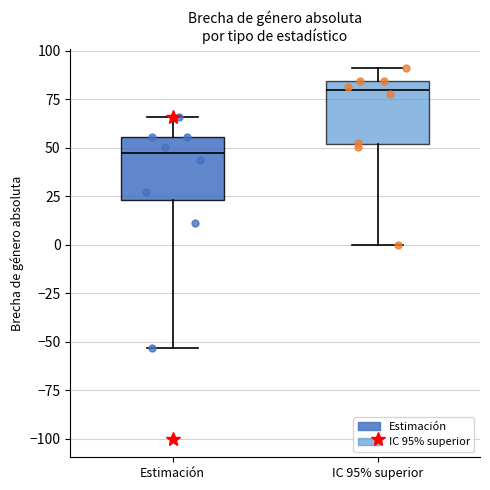

Reading left to right, read every box against the y-axis: the position of its median line, the range the box covers, and the ends of its whiskers. The values are not printed on the chart, so give them approximately, as read against the axis.

Estimación: median 45, box 25 to 55, whiskers -55 to 65
IC 95% superior: median 80, box 50 to 85, whiskers 0 to 90